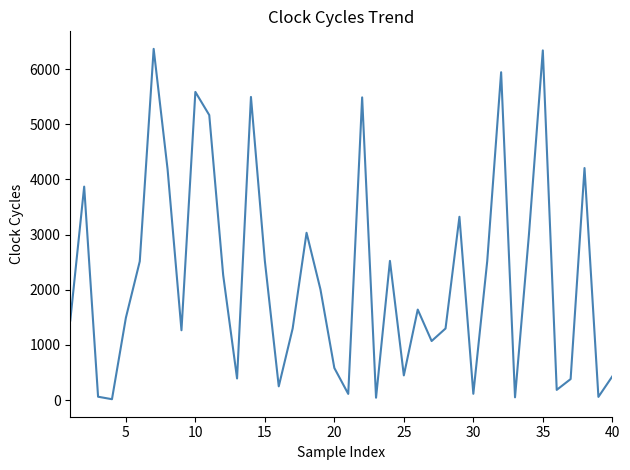

What is the greatest value displayed?

6368